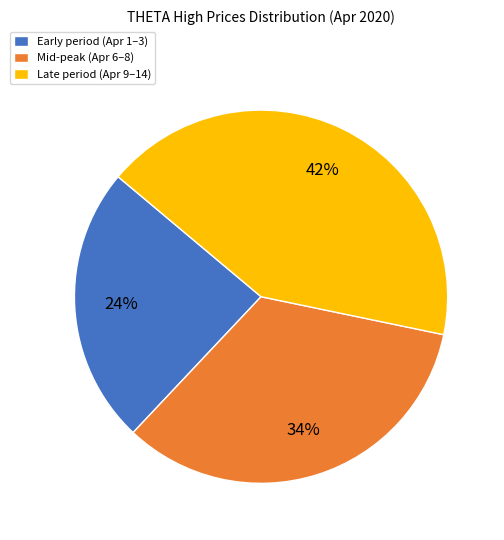

To the nearest percent, what percentage of the pie is Late period (Apr 9–14)?

42%